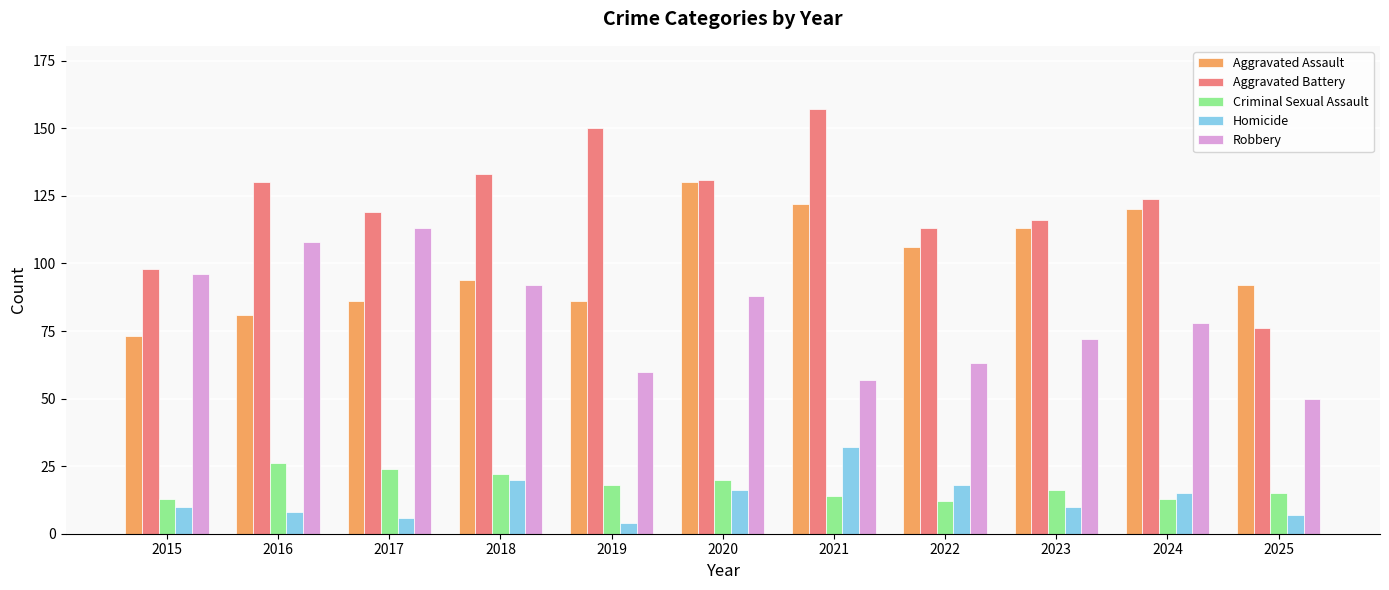

What is the total value across all series at 2021?

382